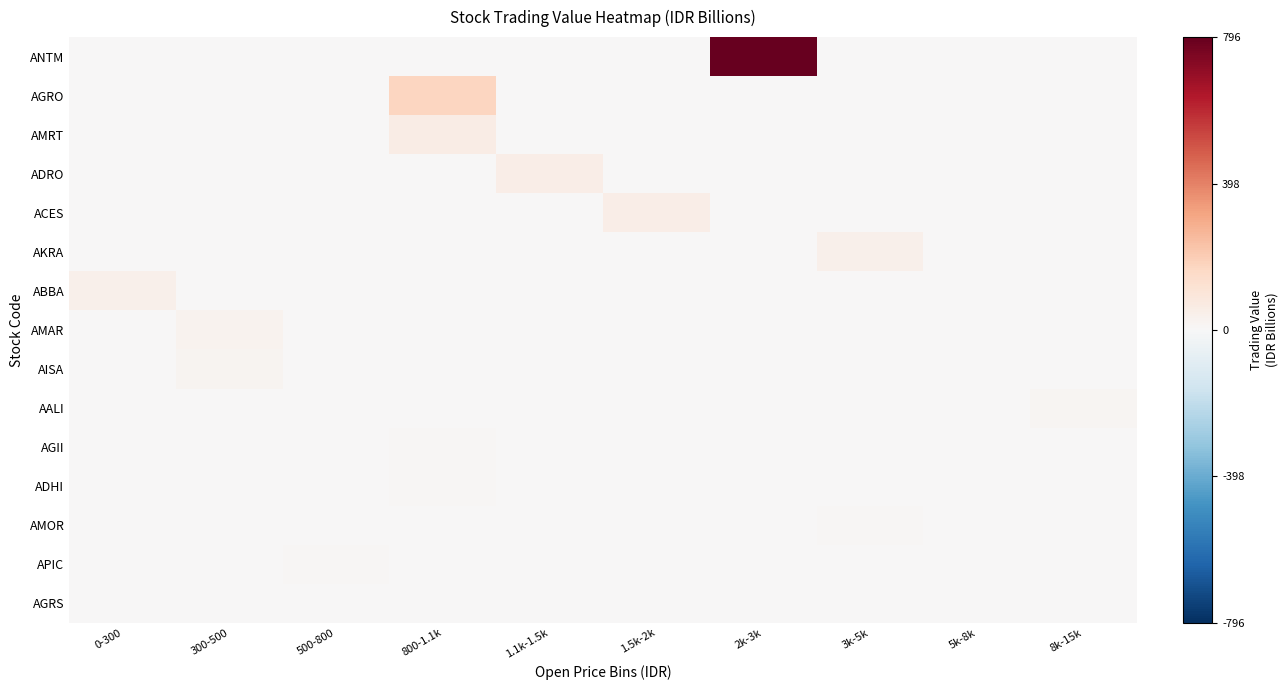

Reading left to right, list all the values displayed in this chart.

ANTM: 0-300=0.0	300-500=0.0	500-800=0.0	800-1.1k=0.0	1.1k-1.5k=0.0	1.5k-2k=0.0	2k-3k=795.8	3k-5k=0.0	5k-8k=0.0	8k-15k=0.0
AGRO: 0-300=0.0	300-500=0.0	500-800=0.0	800-1.1k=172.8	1.1k-1.5k=0.0	1.5k-2k=0.0	2k-3k=0.0	3k-5k=0.0	5k-8k=0.0	8k-15k=0.0
AMRT: 0-300=0.0	300-500=0.0	500-800=0.0	800-1.1k=57.4	1.1k-1.5k=0.0	1.5k-2k=0.0	2k-3k=0.0	3k-5k=0.0	5k-8k=0.0	8k-15k=0.0
ADRO: 0-300=0.0	300-500=0.0	500-800=0.0	800-1.1k=0.0	1.1k-1.5k=54.6	1.5k-2k=0.0	2k-3k=0.0	3k-5k=0.0	5k-8k=0.0	8k-15k=0.0
ACES: 0-300=0.0	300-500=0.0	500-800=0.0	800-1.1k=0.0	1.1k-1.5k=0.0	1.5k-2k=52.5	2k-3k=0.0	3k-5k=0.0	5k-8k=0.0	8k-15k=0.0
AKRA: 0-300=0.0	300-500=0.0	500-800=0.0	800-1.1k=0.0	1.1k-1.5k=0.0	1.5k-2k=0.0	2k-3k=0.0	3k-5k=41.8	5k-8k=0.0	8k-15k=0.0
ABBA: 0-300=39.4	300-500=0.0	500-800=0.0	800-1.1k=0.0	1.1k-1.5k=0.0	1.5k-2k=0.0	2k-3k=0.0	3k-5k=0.0	5k-8k=0.0	8k-15k=0.0
AMAR: 0-300=0.0	300-500=26.7	500-800=0.0	800-1.1k=0.0	1.1k-1.5k=0.0	1.5k-2k=0.0	2k-3k=0.0	3k-5k=0.0	5k-8k=0.0	8k-15k=0.0
AISA: 0-300=0.0	300-500=20.0	500-800=0.0	800-1.1k=0.0	1.1k-1.5k=0.0	1.5k-2k=0.0	2k-3k=0.0	3k-5k=0.0	5k-8k=0.0	8k-15k=0.0
AALI: 0-300=0.0	300-500=0.0	500-800=0.0	800-1.1k=0.0	1.1k-1.5k=0.0	1.5k-2k=0.0	2k-3k=0.0	3k-5k=0.0	5k-8k=0.0	8k-15k=14.6
AGII: 0-300=0.0	300-500=0.0	500-800=0.0	800-1.1k=11.7	1.1k-1.5k=0.0	1.5k-2k=0.0	2k-3k=0.0	3k-5k=0.0	5k-8k=0.0	8k-15k=0.0
ADHI: 0-300=0.0	300-500=0.0	500-800=0.0	800-1.1k=10.0	1.1k-1.5k=0.0	1.5k-2k=0.0	2k-3k=0.0	3k-5k=0.0	5k-8k=0.0	8k-15k=0.0
AMOR: 0-300=0.0	300-500=0.0	500-800=0.0	800-1.1k=0.0	1.1k-1.5k=0.0	1.5k-2k=0.0	2k-3k=0.0	3k-5k=8.2	5k-8k=0.0	8k-15k=0.0
APIC: 0-300=0.0	300-500=0.0	500-800=7.6	800-1.1k=0.0	1.1k-1.5k=0.0	1.5k-2k=0.0	2k-3k=0.0	3k-5k=0.0	5k-8k=0.0	8k-15k=0.0
AGRS: 0-300=0.0	300-500=5.6	500-800=0.0	800-1.1k=0.0	1.1k-1.5k=0.0	1.5k-2k=0.0	2k-3k=0.0	3k-5k=0.0	5k-8k=0.0	8k-15k=0.0